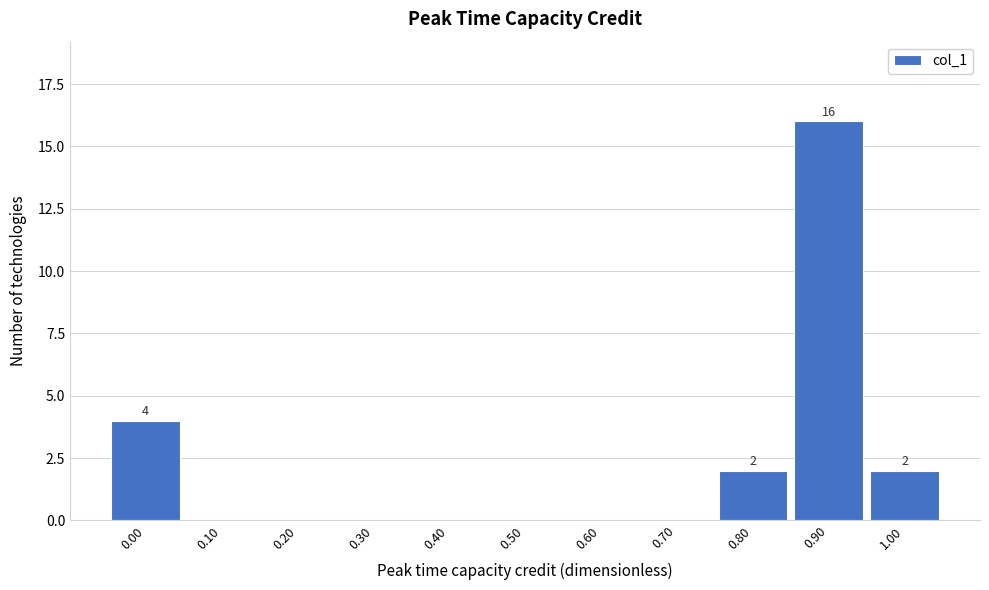

Reading left to right, what are all the values shown in this chart?

0.00=4	0.10=0	0.20=0	0.30=0	0.40=0	0.50=0	0.60=0	0.70=0	0.80=2	0.90=16	1.00=2